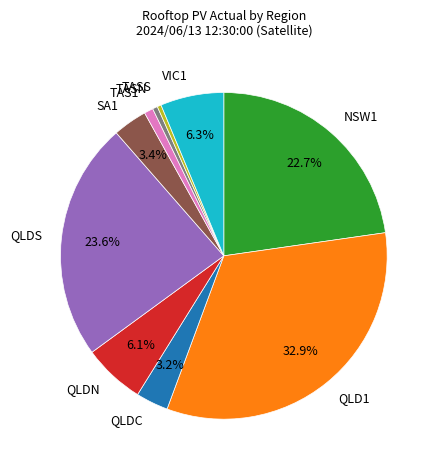

Which has a higher value, TASS or QLD1?

QLD1